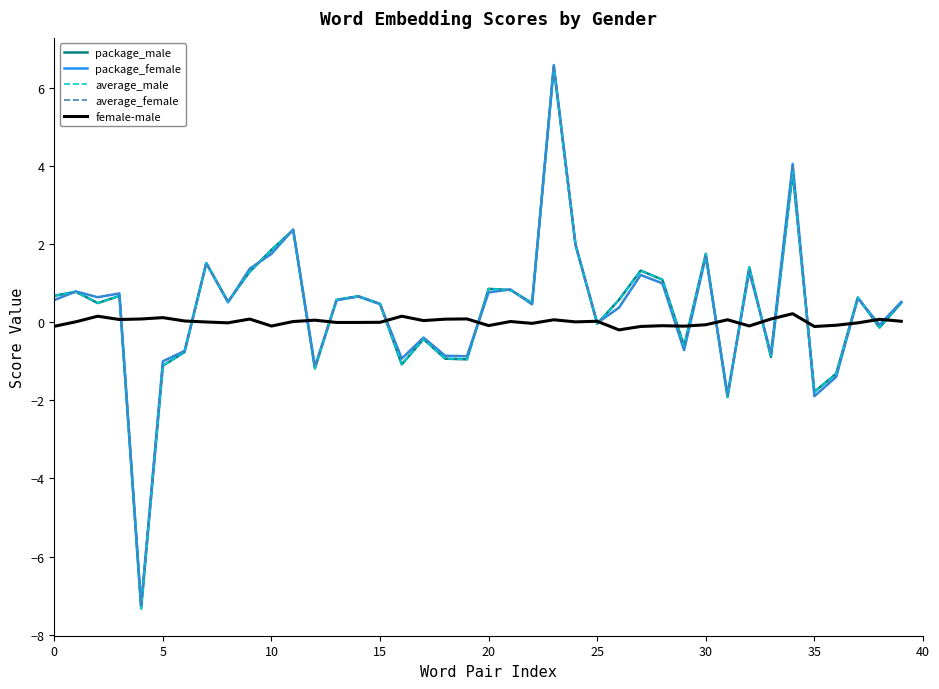

What is the minimum value shown in the chart?

-7.3